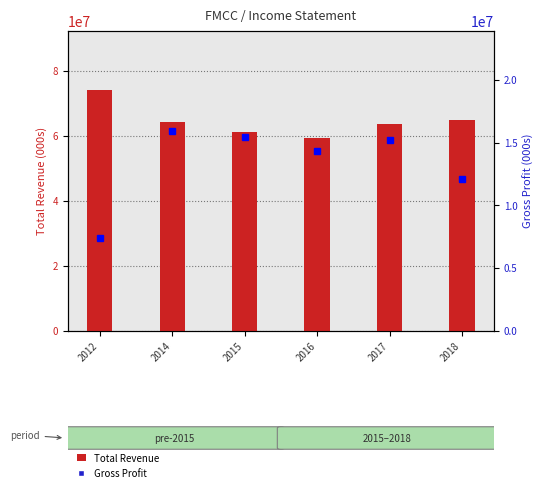

At which category is the sum across all series the highest?

2012